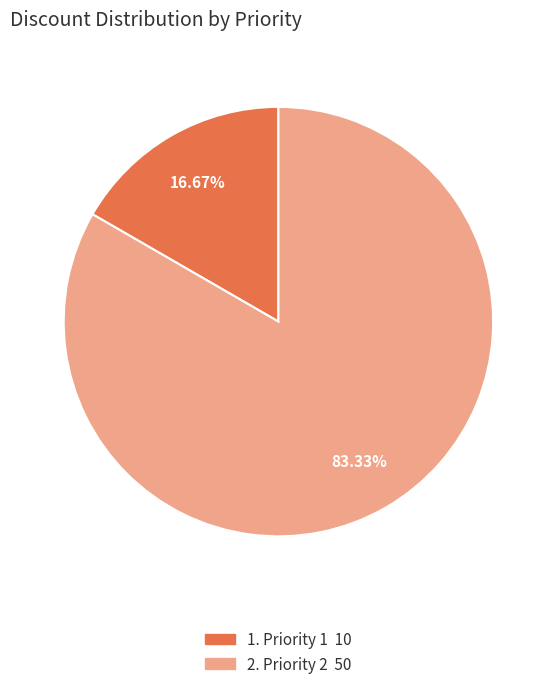

Does any single category account for the majority?

Yes